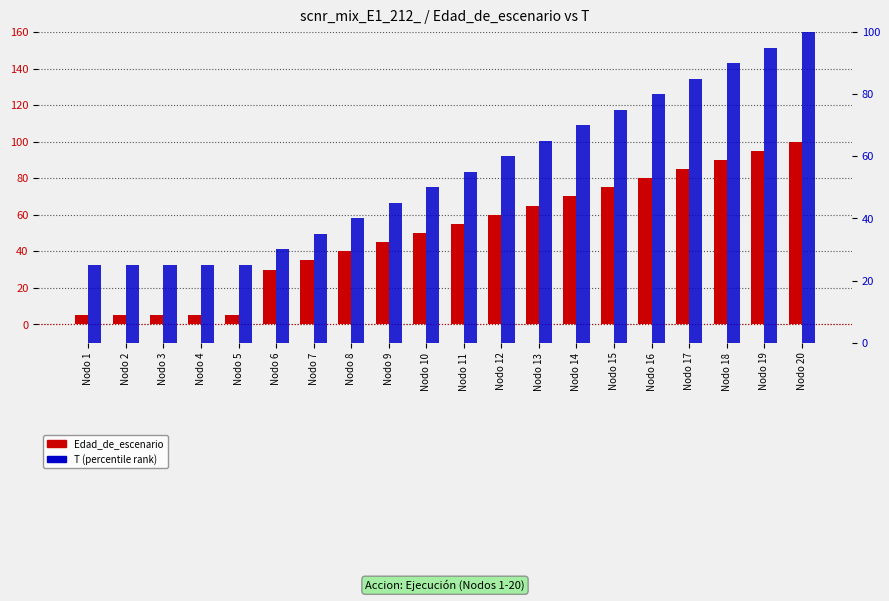

What is the lowest value of the Edad_de_escenario series?

5